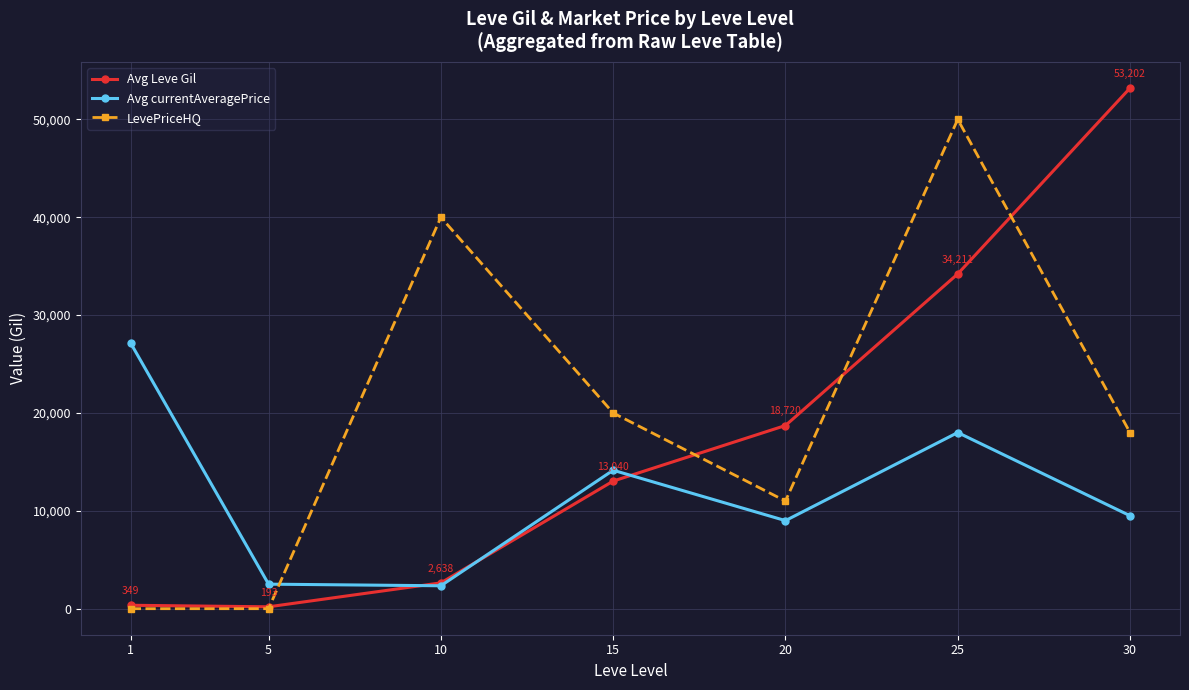

The value of Avg Leve Gil at 15 is 13040.0. True or false?

True